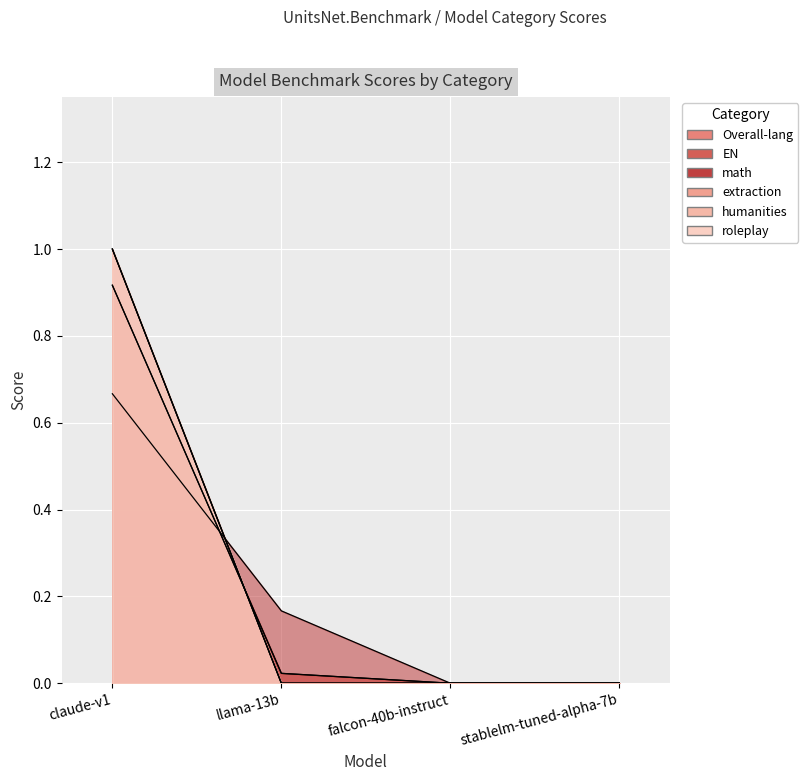

Which series has the largest total across all categories?

extraction